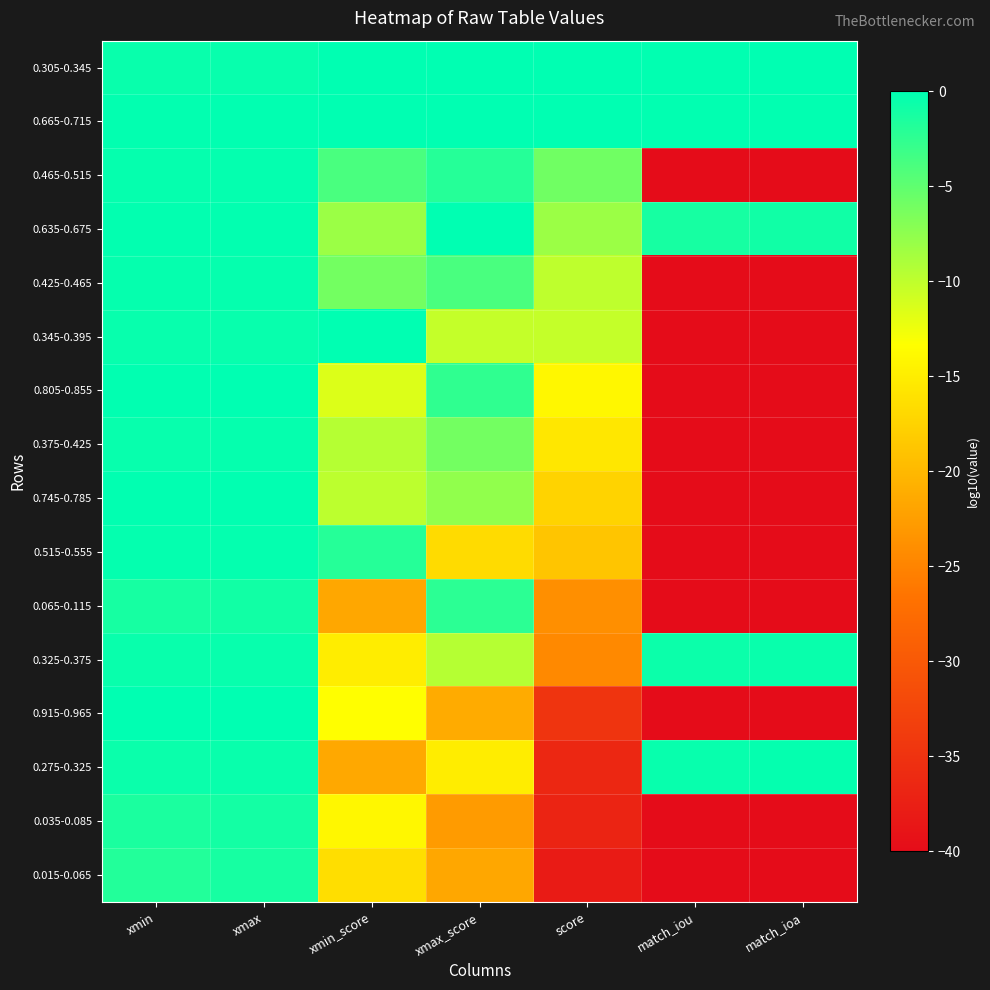

Reading left to right, what are all the values shown in this chart?

0.305-0.345: xmin=-0.5	xmax=-0.5	xmin_score=0.0	xmax_score=0.0	score=0.0	match_iou=-0.1	match_ioa=-0.1
0.665-0.715: xmin=-0.2	xmax=-0.1	xmin_score=0.0	xmax_score=0.0	score=0.0	match_iou=-0.1	match_ioa=-0.1
0.465-0.515: xmin=-0.3	xmax=-0.3	xmin_score=-3.9	xmax_score=-2.0	score=-5.9	match_iou=-40.0	match_ioa=-40.0
0.635-0.675: xmin=-0.2	xmax=-0.2	xmin_score=-8.1	xmax_score=0.0	score=-8.1	match_iou=-1.2	match_ioa=-0.9
0.425-0.465: xmin=-0.4	xmax=-0.3	xmin_score=-6.1	xmax_score=-3.9	score=-10.0	match_iou=-40.0	match_ioa=-40.0
0.345-0.395: xmin=-0.5	xmax=-0.4	xmin_score=0.0	xmax_score=-10.3	score=-10.3	match_iou=-40.0	match_ioa=-40.0
0.805-0.855: xmin=-0.1	xmax=-0.1	xmin_score=-11.5	xmax_score=-2.5	score=-14.1	match_iou=-40.0	match_ioa=-40.0
0.375-0.425: xmin=-0.4	xmax=-0.4	xmin_score=-9.5	xmax_score=-6.1	score=-15.6	match_iou=-40.0	match_ioa=-40.0
0.745-0.785: xmin=-0.1	xmax=-0.1	xmin_score=-9.8	xmax_score=-7.6	score=-17.4	match_iou=-40.0	match_ioa=-40.0
0.515-0.555: xmin=-0.3	xmax=-0.3	xmin_score=-2.0	xmax_score=-16.8	score=-18.8	match_iou=-40.0	match_ioa=-40.0
0.065-0.115: xmin=-1.2	xmax=-0.9	xmin_score=-21.7	xmax_score=-2.3	score=-24.0	match_iou=-40.0	match_ioa=-40.0
0.325-0.375: xmin=-0.5	xmax=-0.4	xmin_score=-15.0	xmax_score=-9.5	score=-24.5	match_iou=-0.7	match_ioa=-0.5
0.915-0.965: xmin=-0.0	xmax=-0.0	xmin_score=-13.4	xmax_score=-21.3	score=-34.7	match_iou=-40.0	match_ioa=-40.0
0.275-0.325: xmin=-0.6	xmax=-0.5	xmin_score=-21.5	xmax_score=-15.0	score=-36.5	match_iou=-0.4	match_ioa=-0.3
0.035-0.085: xmin=-1.5	xmax=-1.1	xmin_score=-14.0	xmax_score=-22.8	score=-36.8	match_iou=-40.0	match_ioa=-40.0
0.015-0.065: xmin=-1.8	xmax=-1.2	xmin_score=-16.4	xmax_score=-21.7	score=-38.1	match_iou=-40.0	match_ioa=-40.0